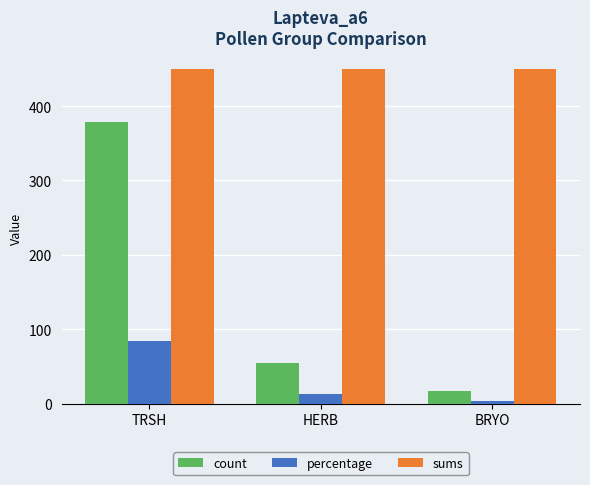

What is the label of the 3rd bar from the right?

TRSH